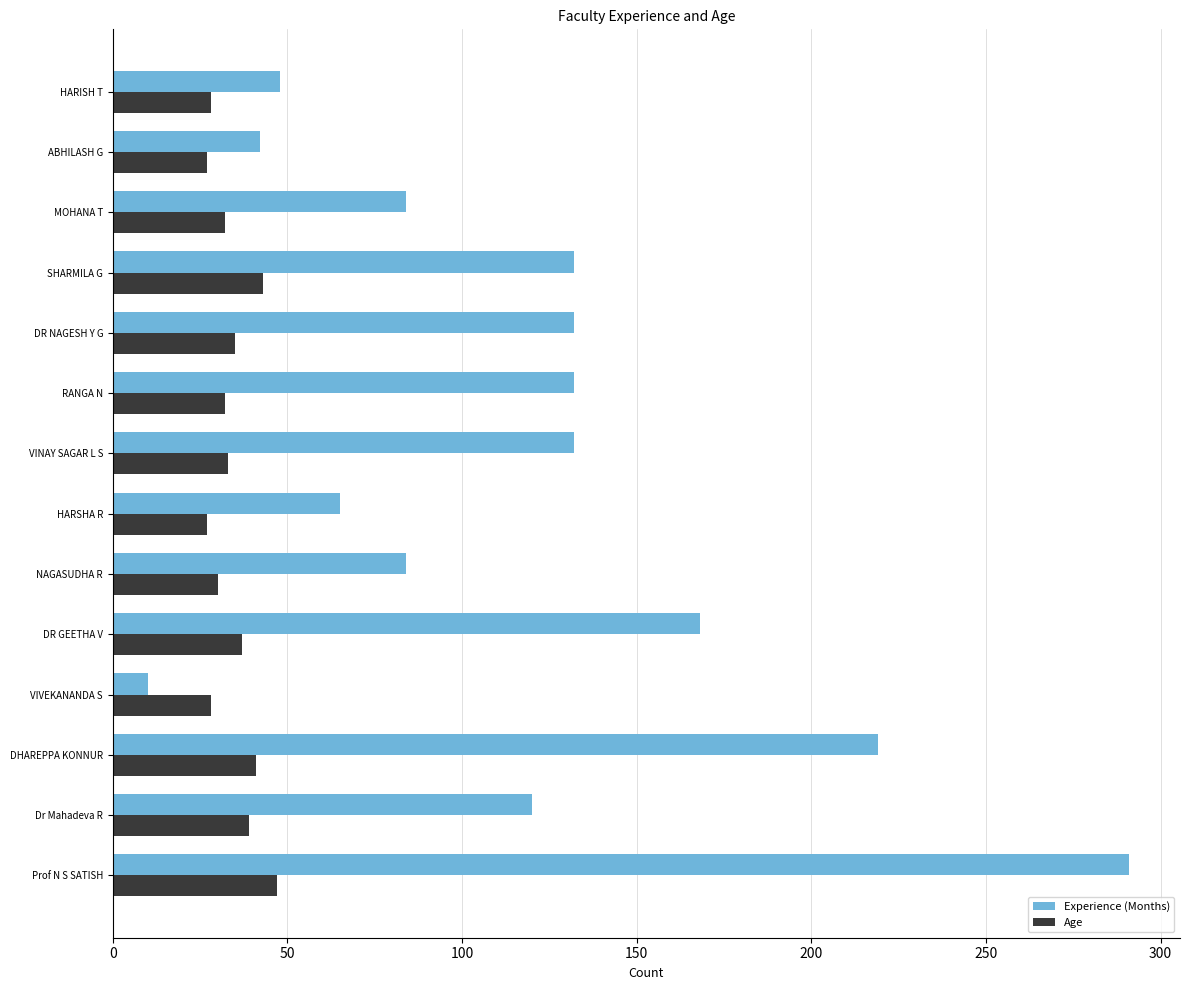

What is the difference between the maximum and second lowest values in the Age series?

20